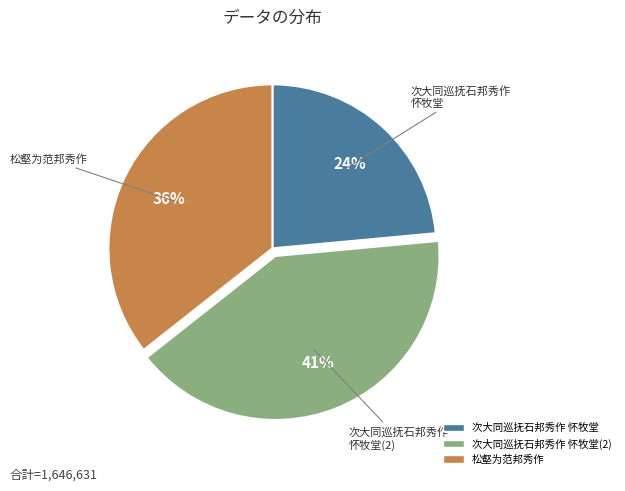

To the nearest percent, what is the combined percentage of 次大同巡抚石邦秀作 怀牧堂(2) and 松壑为范邦秀作?

76%